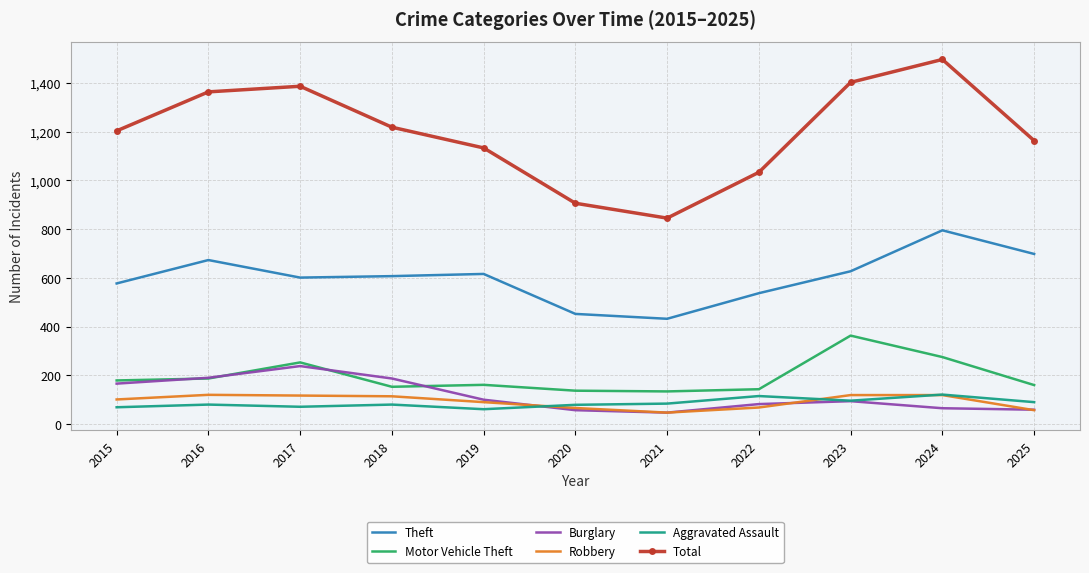

What is the average value of the Total series?

1195